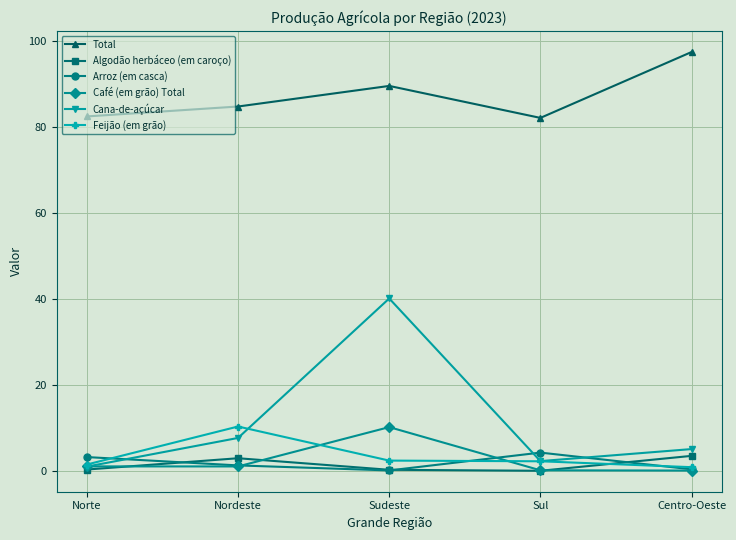

At which category is the sum across all series the highest?

Sudeste